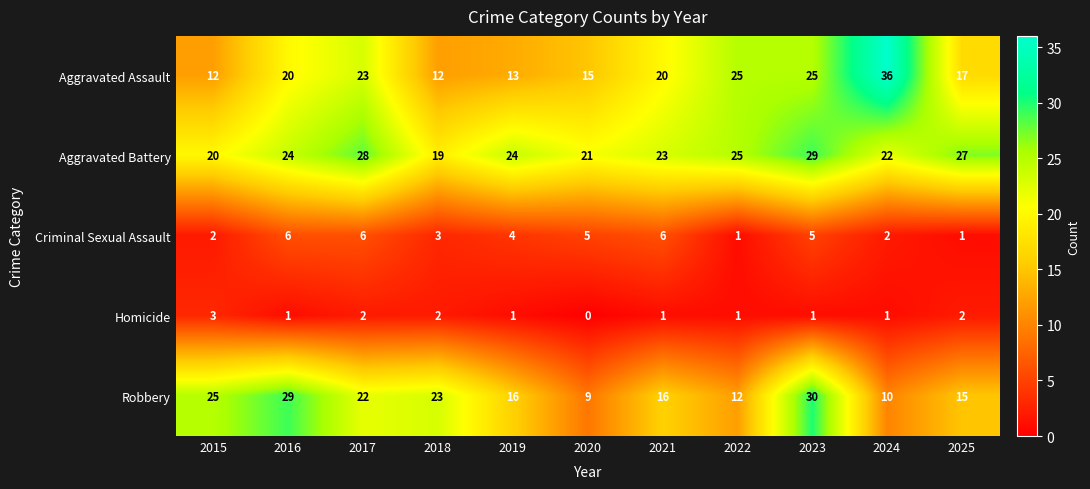

Which series has the largest range (max minus min)?

Aggravated Assault